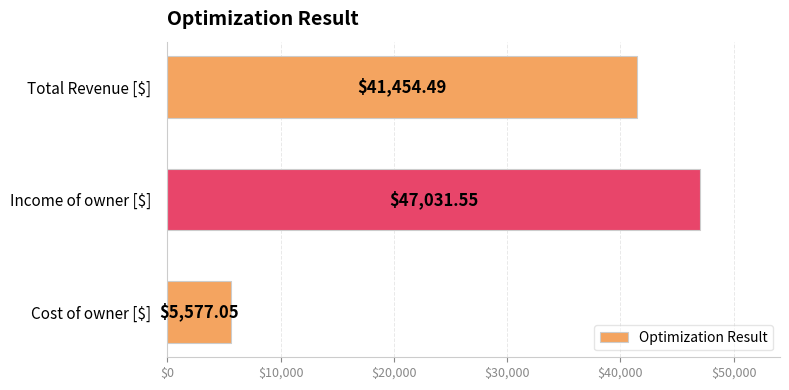

At which category does the chart reach its peak across all series?

Income of owner [$]